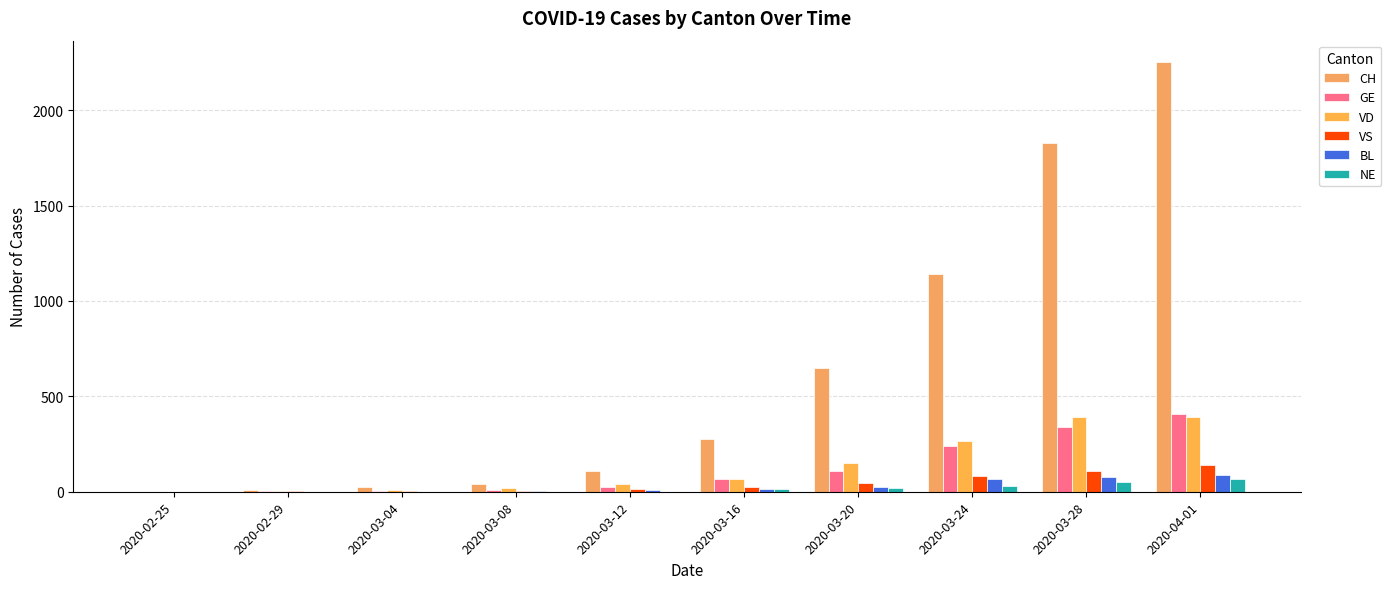

What is the difference between the maximum and minimum values in the GE series?

406